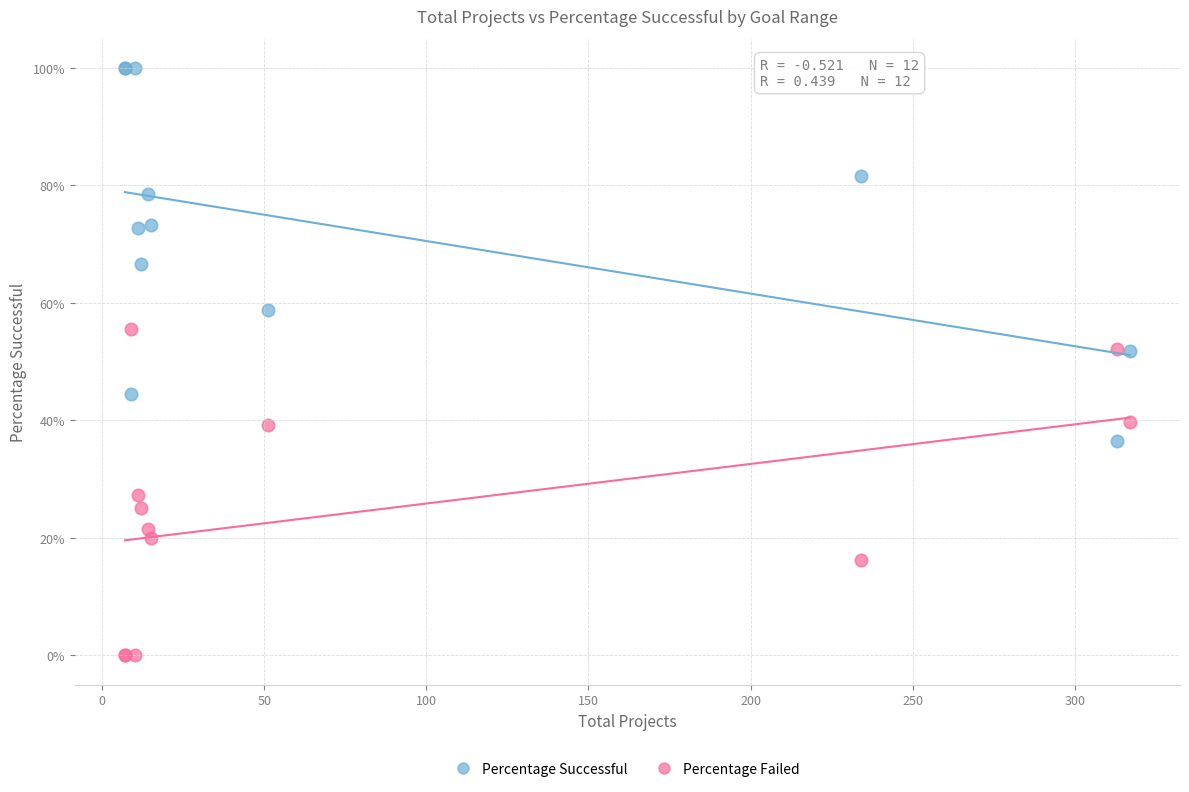

Which series contains the lowest Y value?

Percentage Failed